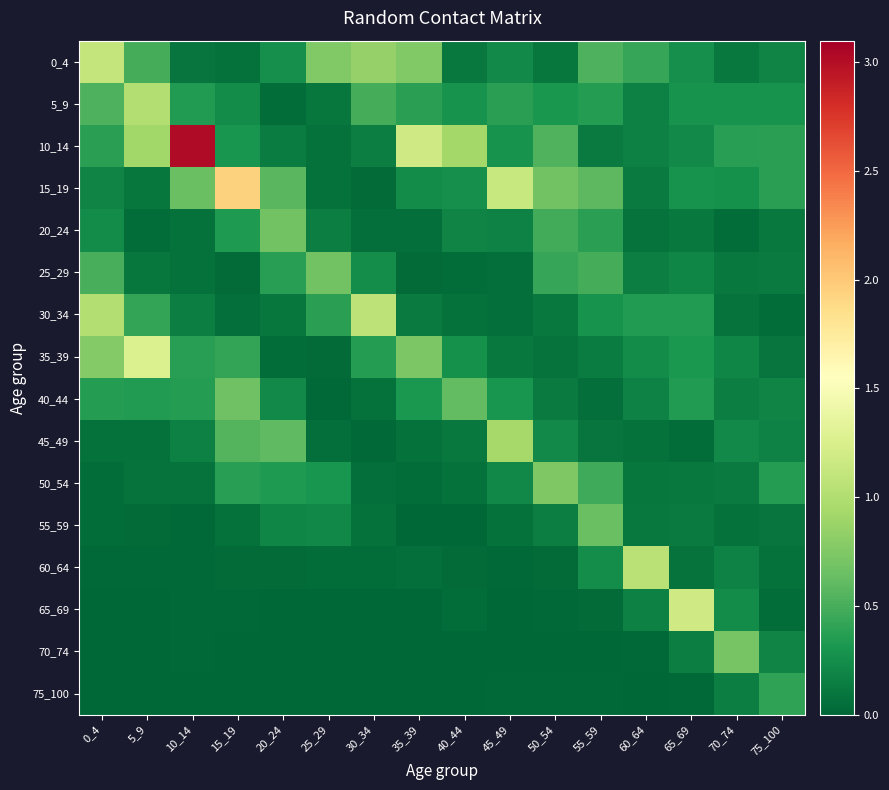

Between 0_4 and 70_74, which series saw the biggest shift?

0_4